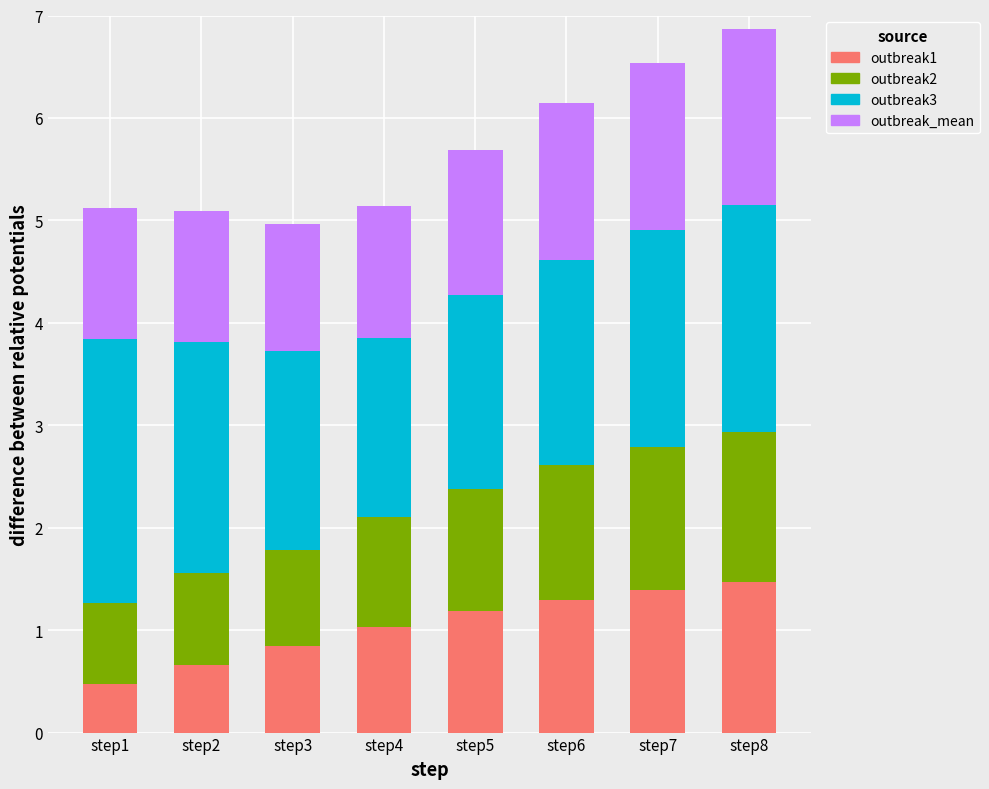

What is the total value across all series at step8?

6.9